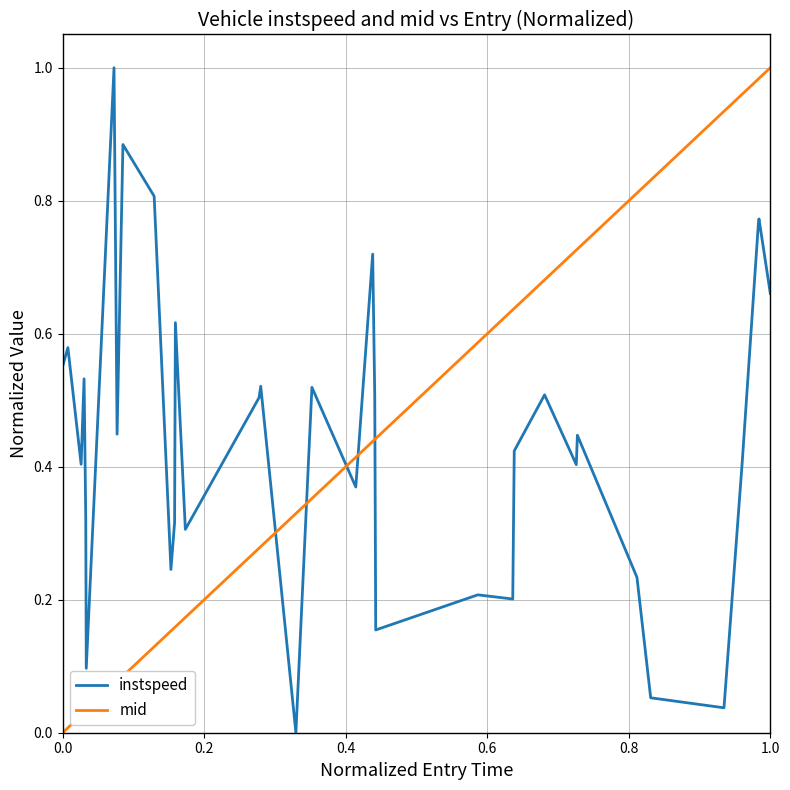

True or false: instspeed and mid cross at least once.

True